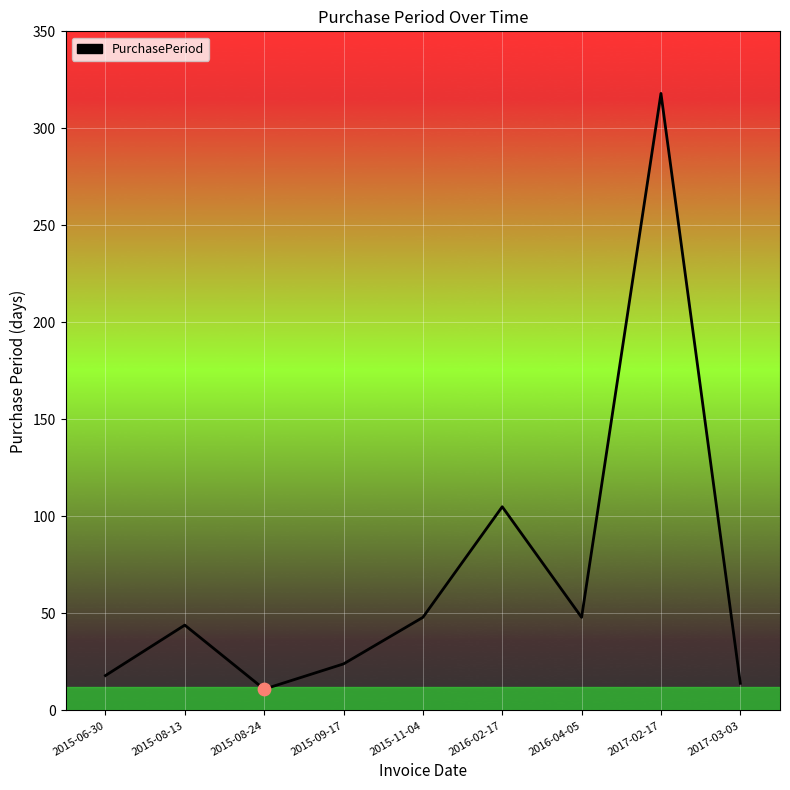

What is the ratio of the value at 2017-03-03 to the value at 2015-08-13?

0.3